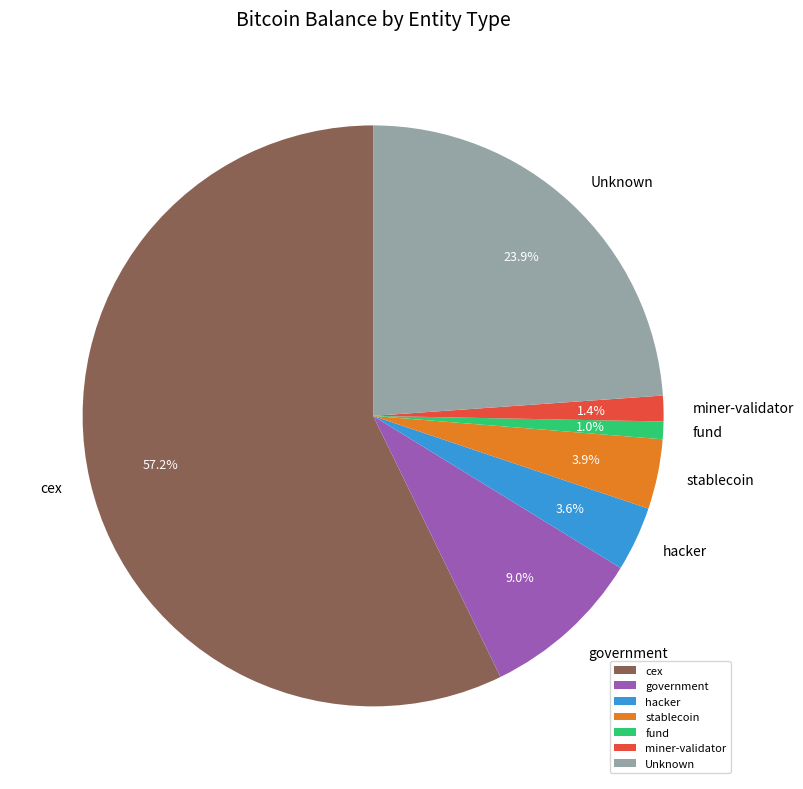

Between stablecoin and fund, which is larger?

stablecoin